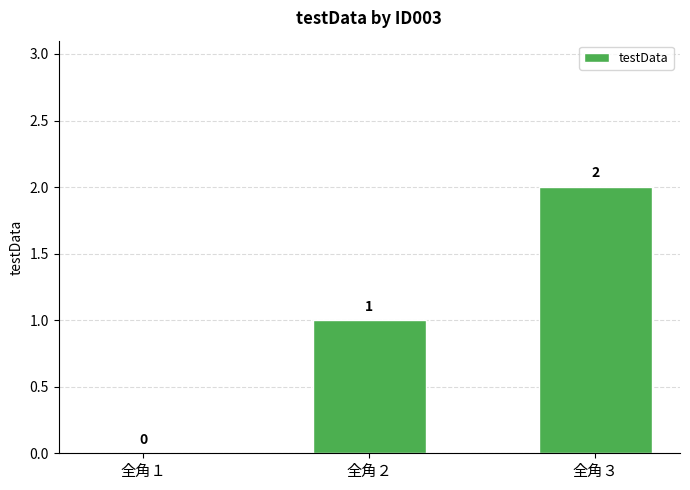

Reading right to left, extract all data points from this chart.

2	1	0